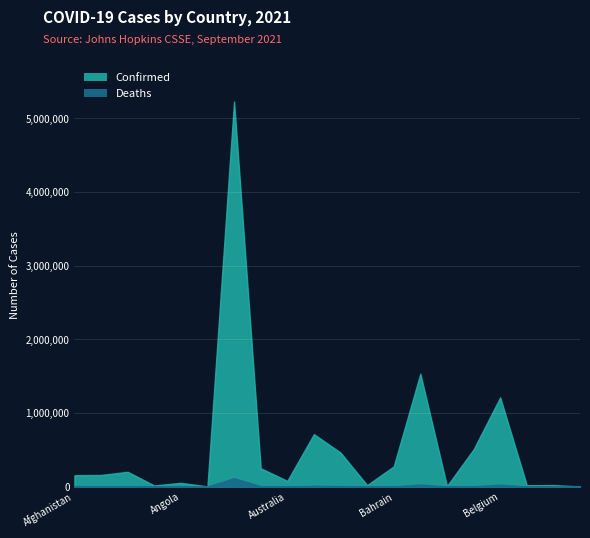

What is the value of the Confirmed point at the 8th from the left?

249146